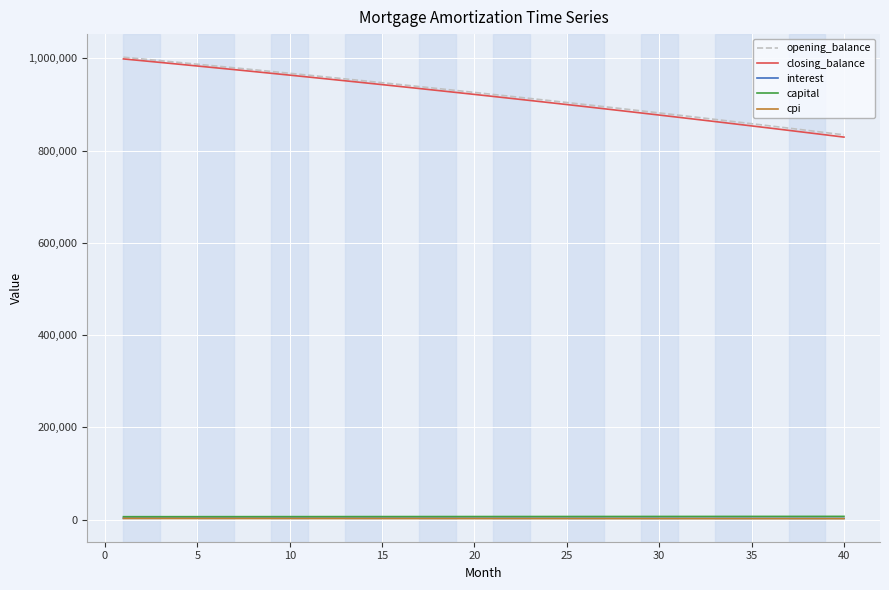

How many lines are shown in the chart?

5